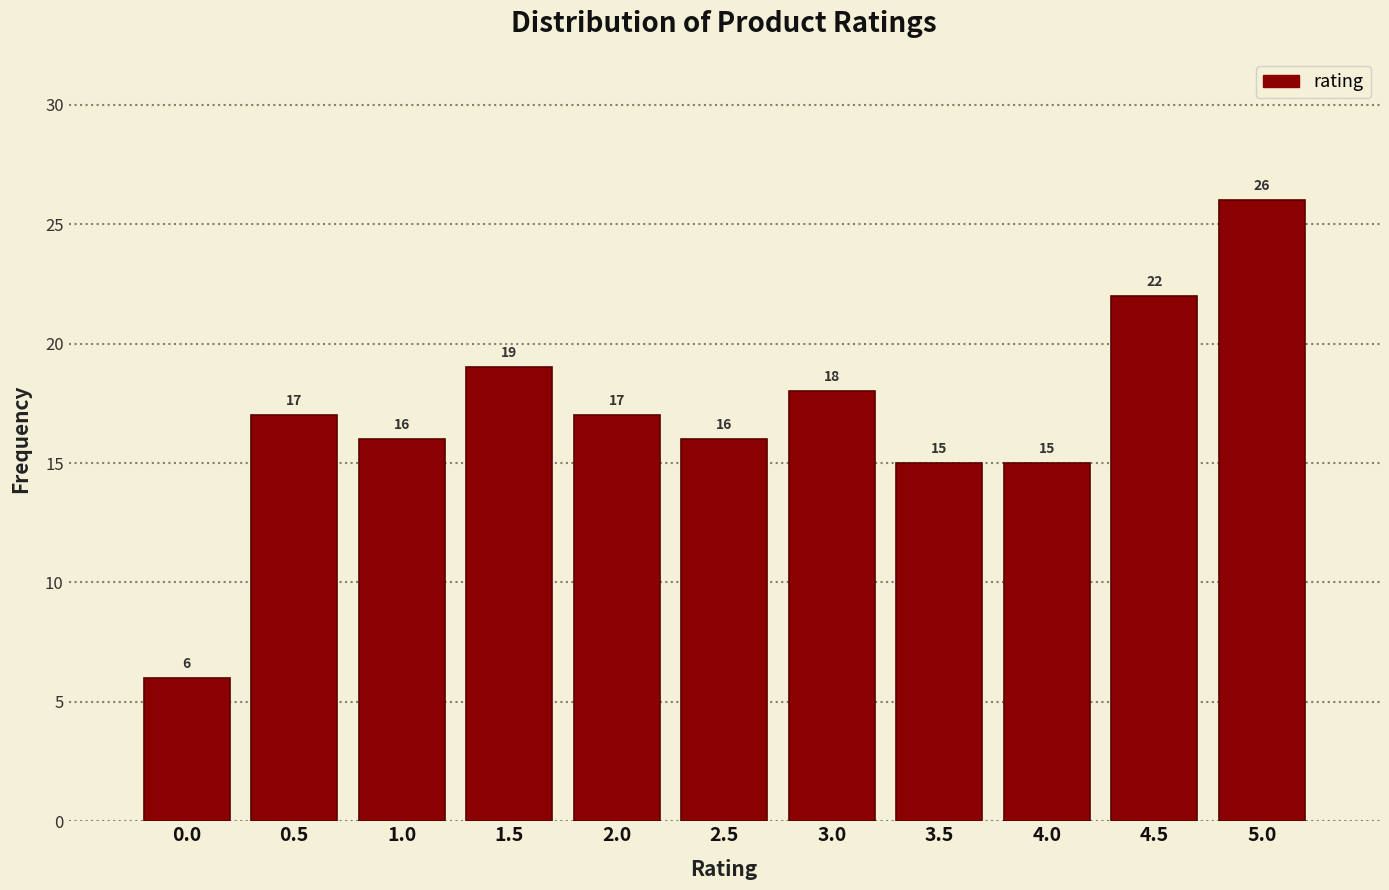

Reading right to left, extract all data points from this chart.

26	22	15	15	18	16	17	19	16	17	6